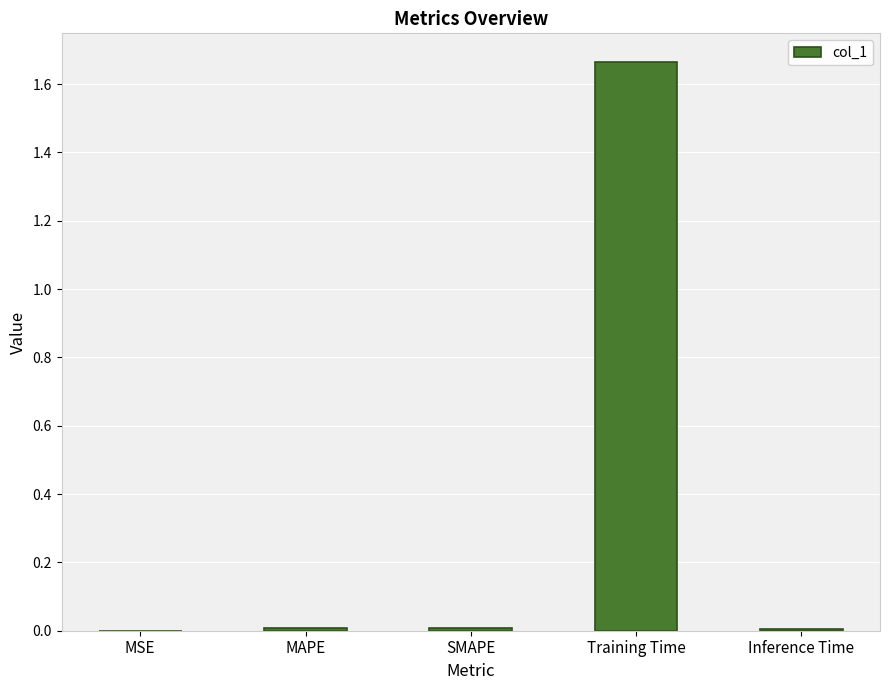

Which has a higher value, Training Time or MSE?

Training Time